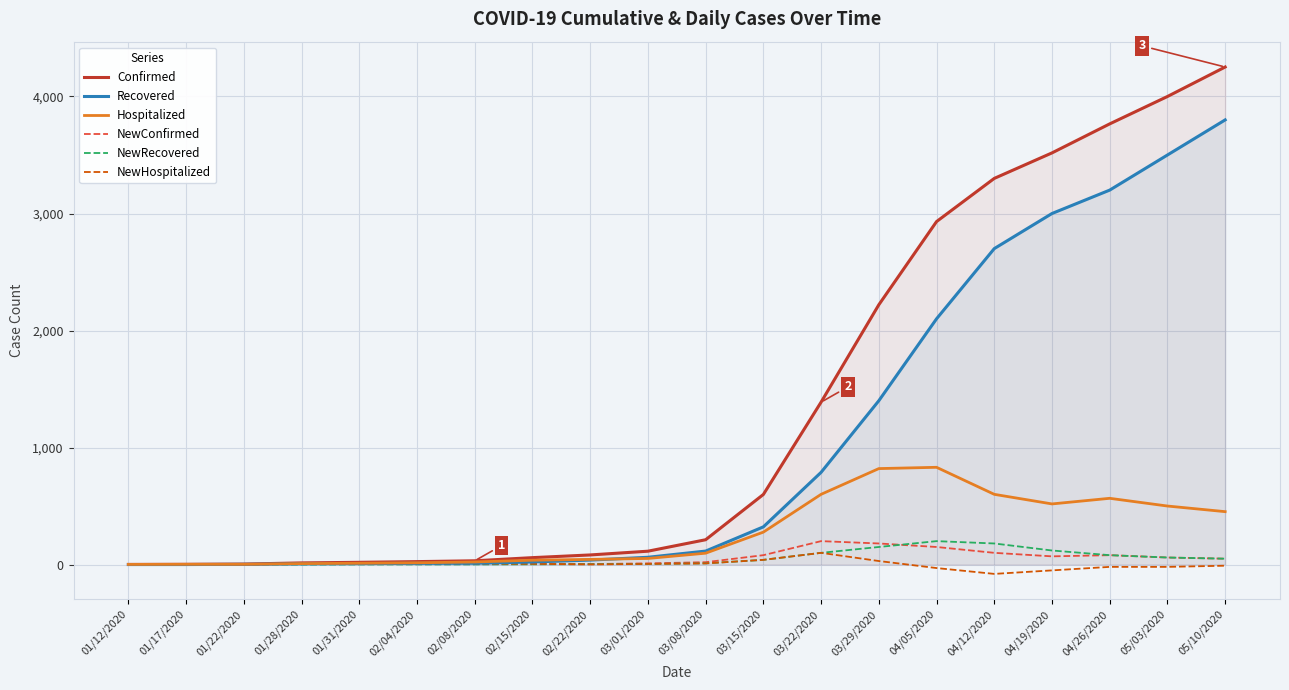

At which category is the sum across all series the highest?

05/10/2020